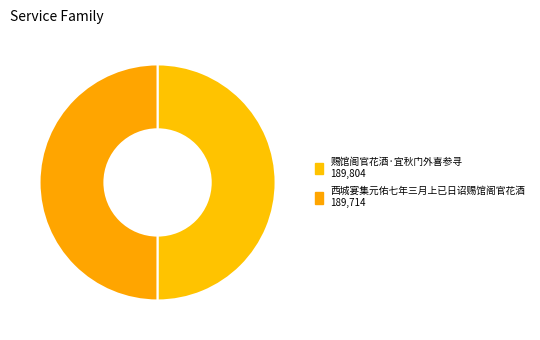

Which category has the biggest portion of the pie?

赐馆阁官花酒·宜秋门外喜参寻